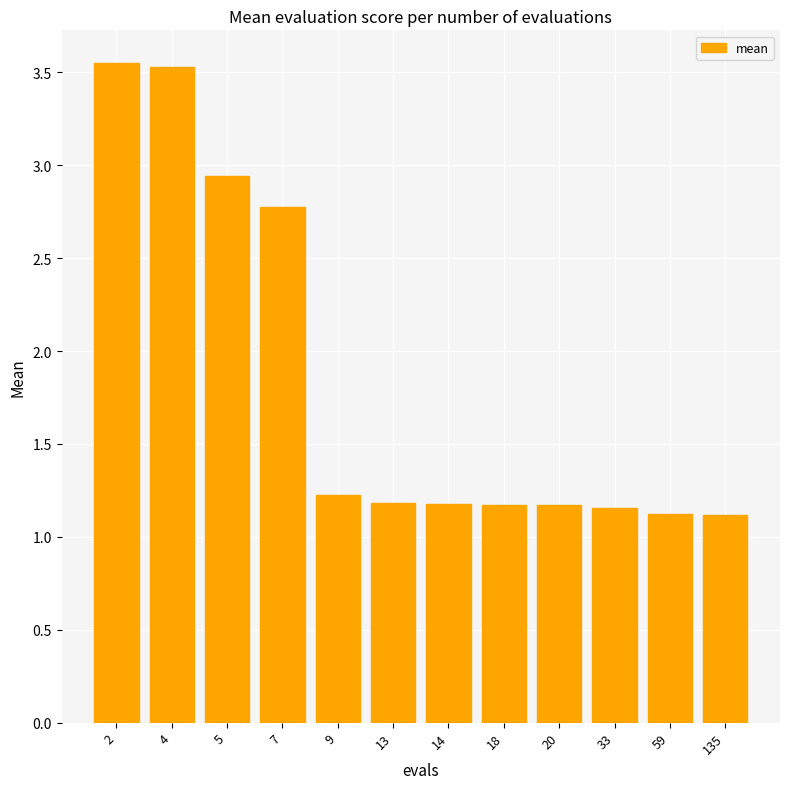

How many bars are there in total?

12